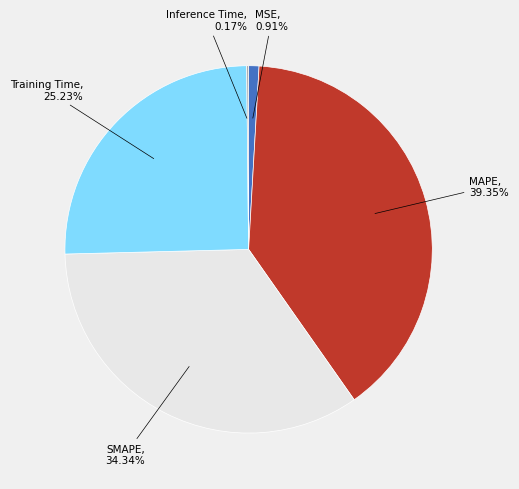

True or false: MSE accounts for 9% of the total.

False